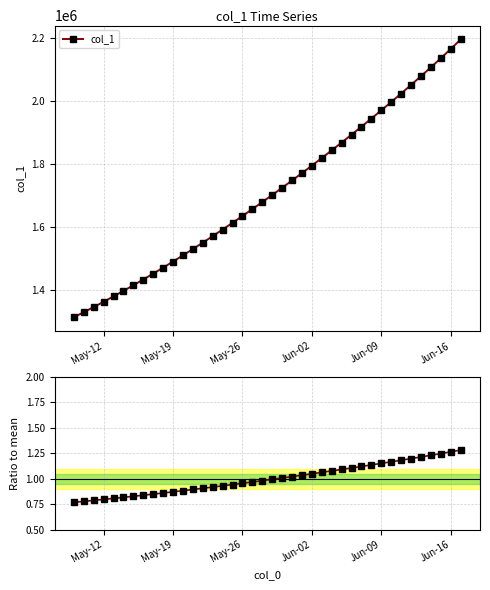

True or false: Ratio to mean and col_1 cross at least once.

False